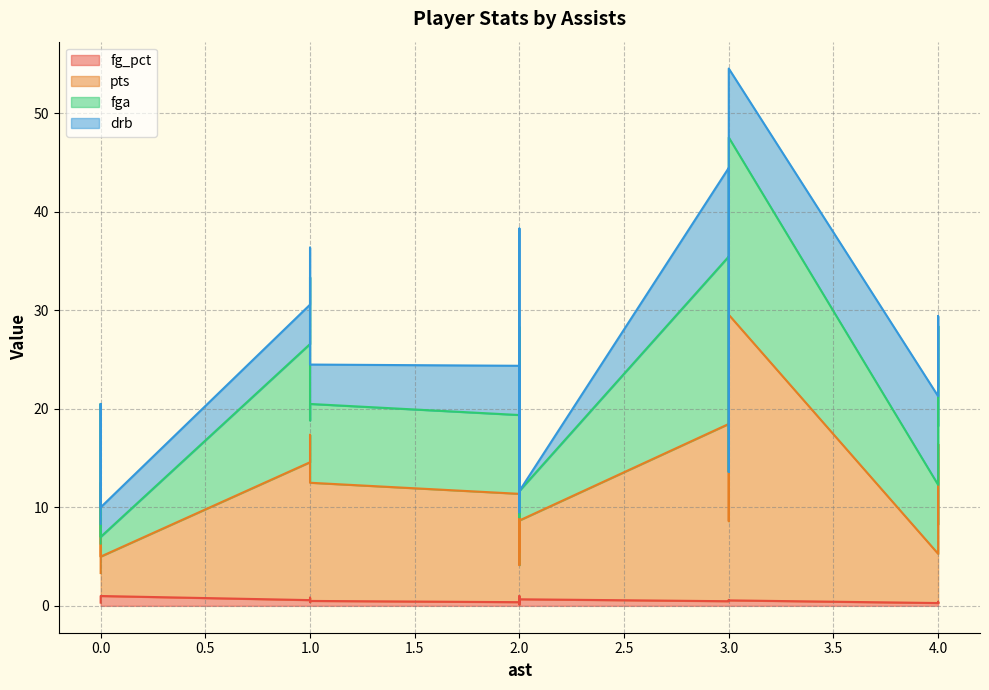

True or false: fg_pct has a value of 1.0 at 0.

True